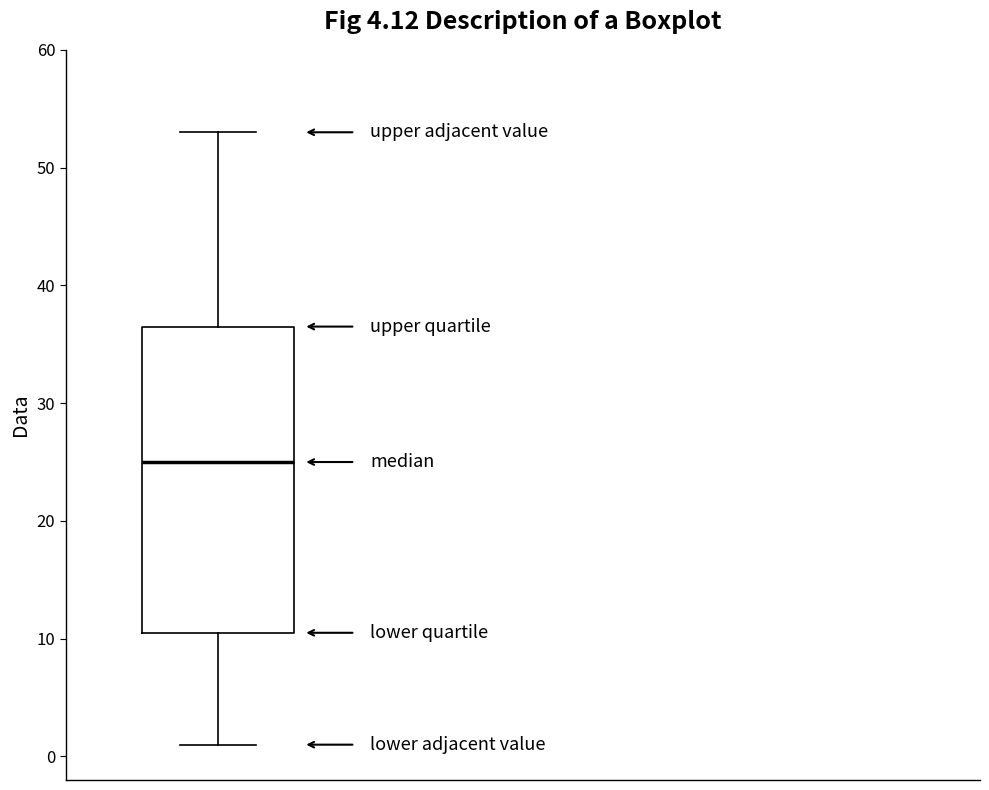

Where is the lower edge of the box on the y-axis? The values are not printed on the chart, so give them approximately, as read against the axis.

11